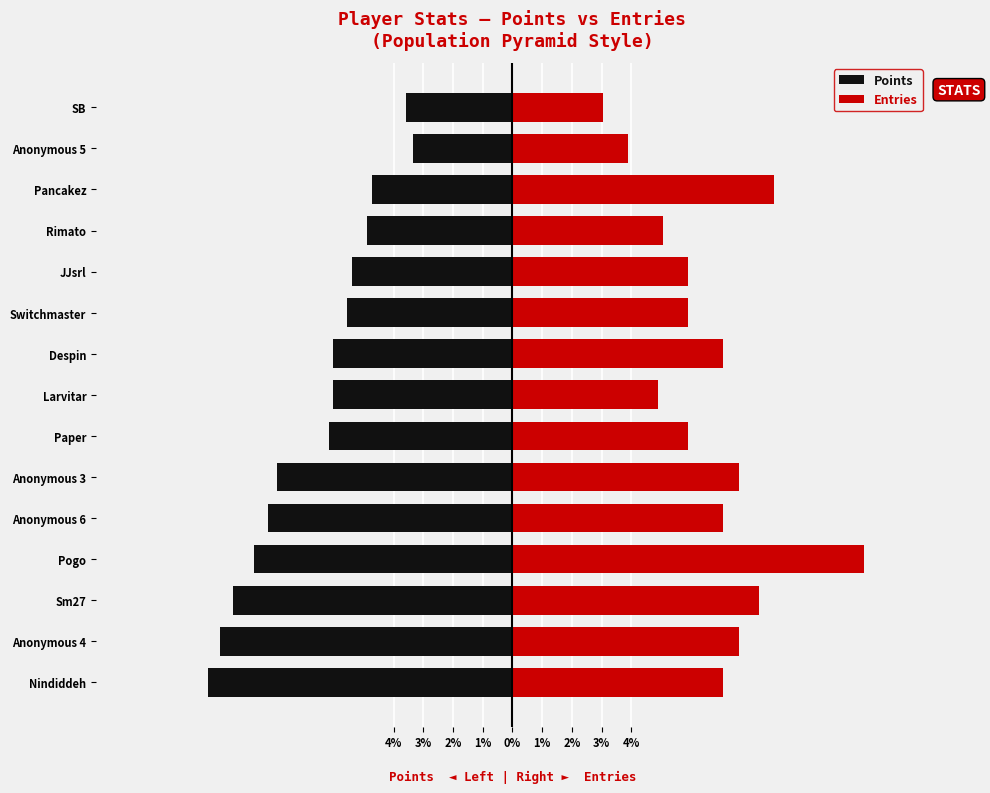

Reading left to right, transcribe all the data shown in this chart.

Points: -10.2	-9.8	-9.4	-8.7	-8.2	-7.9	-6.2	-6.0	-6.0	-5.6	-5.4	-4.9	-4.7	-3.3	-3.6
Entries: 7.1	7.6	8.3	11.8	7.1	7.6	5.9	4.9	7.1	5.9	5.9	5.1	8.8	3.9	3.0